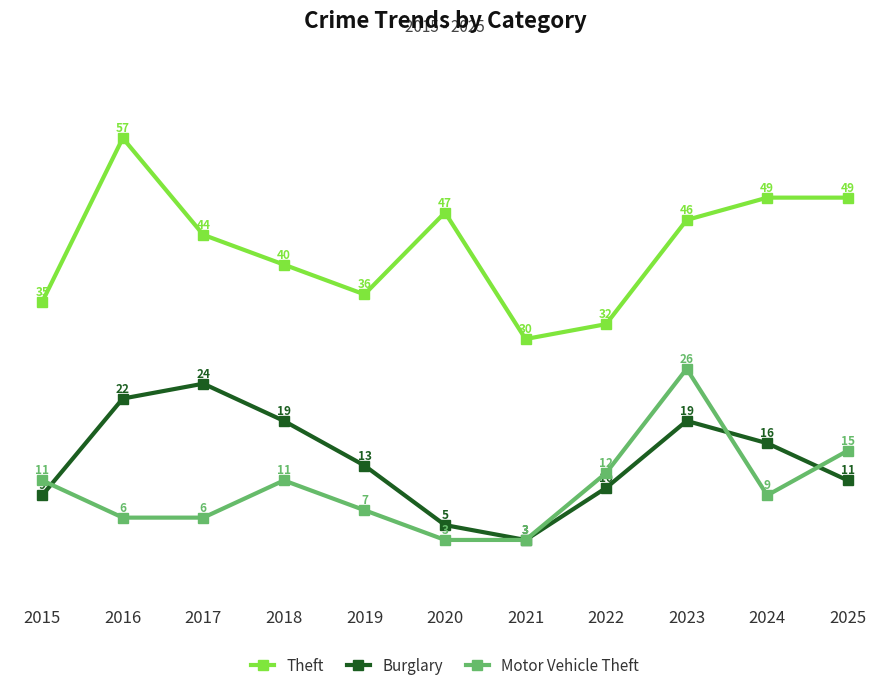

True or false: Burglary and Theft intersect in this chart.

False